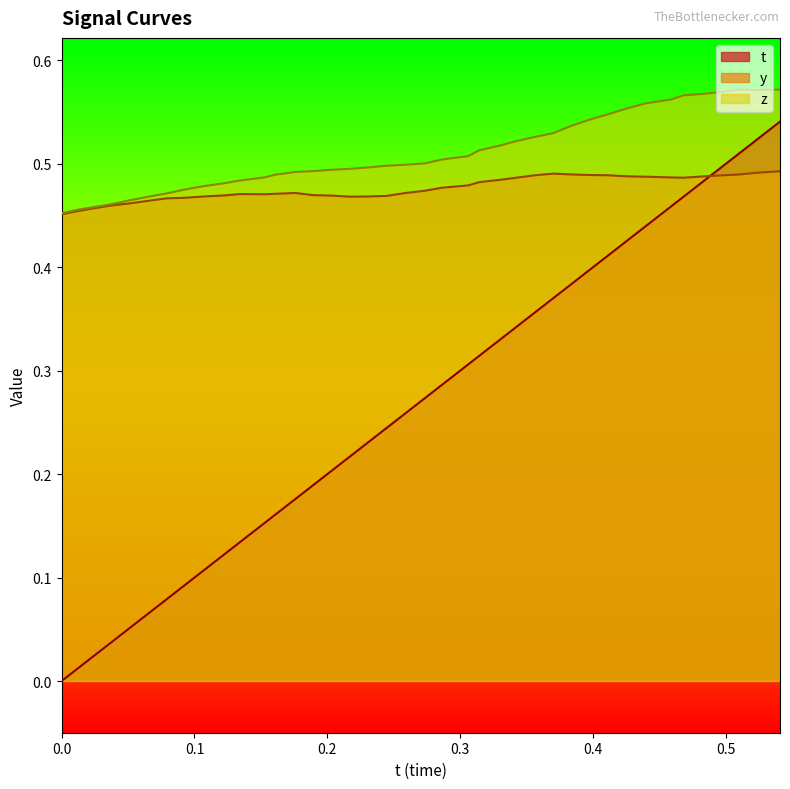

At how many categories does at least one series exceed 0?

40